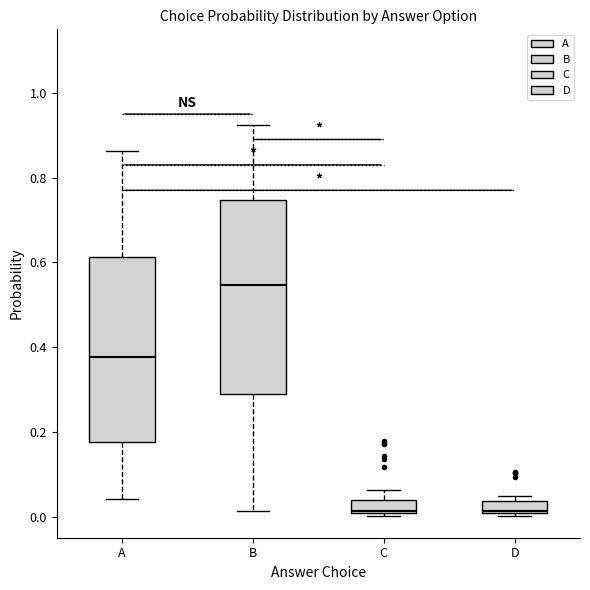

Which box is the tallest, from its lower edge to its upper edge?

B